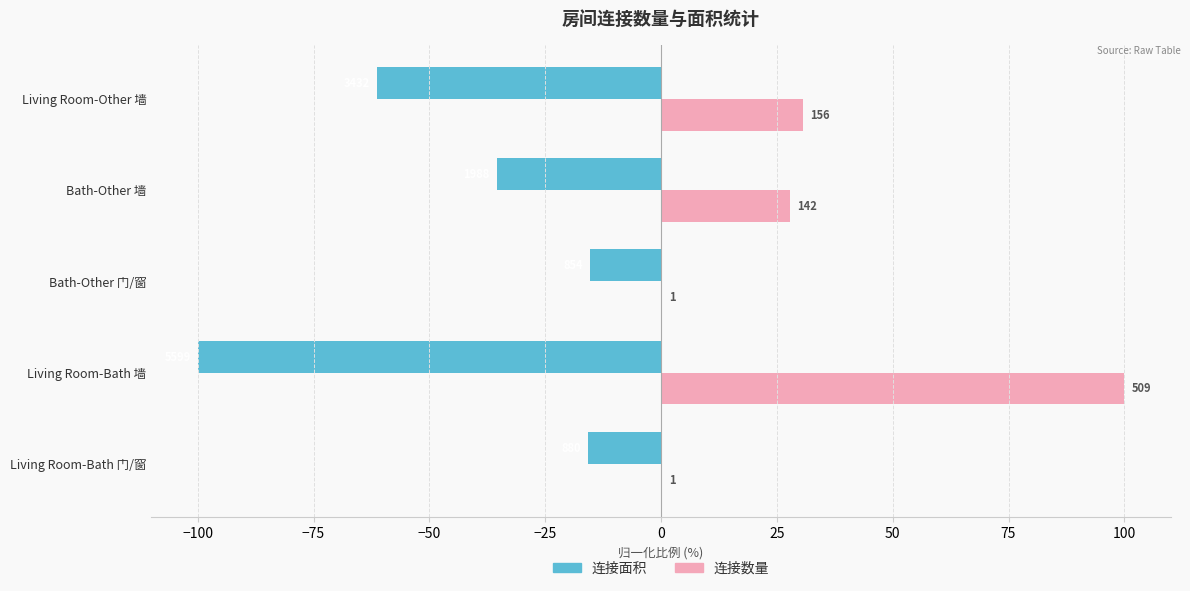

What is the value of the 连接面积 bar at the 5th from the left?

-61.3